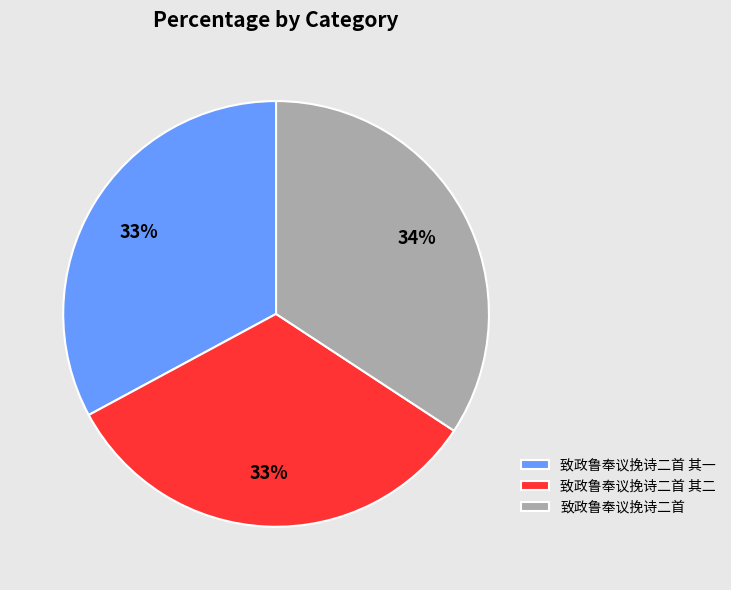

To the nearest percent, what percentage of the pie is 致政鲁奉议挽诗二首?

34%